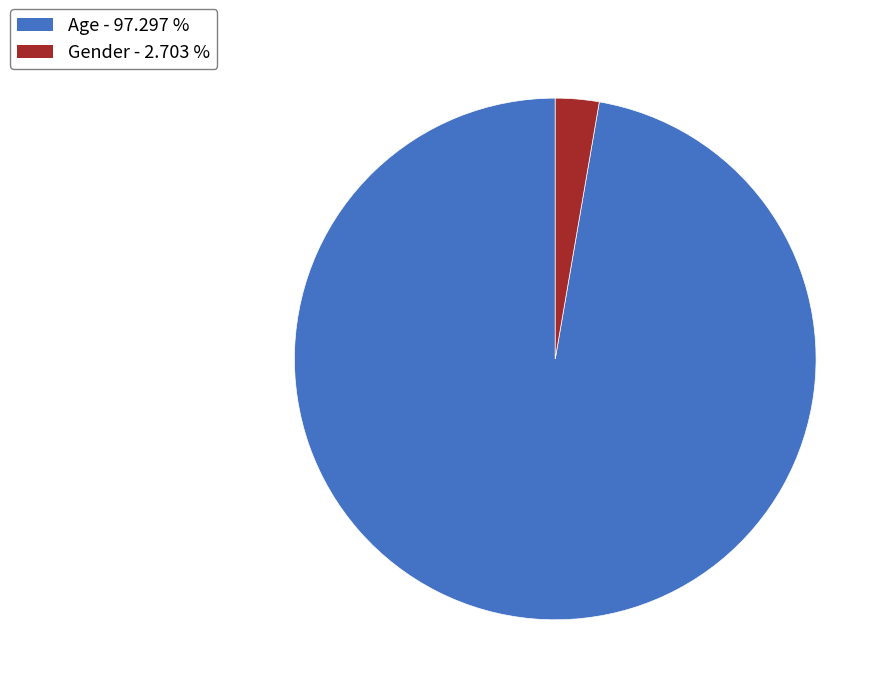

Is there any slice that represents more than half of the pie?

Yes